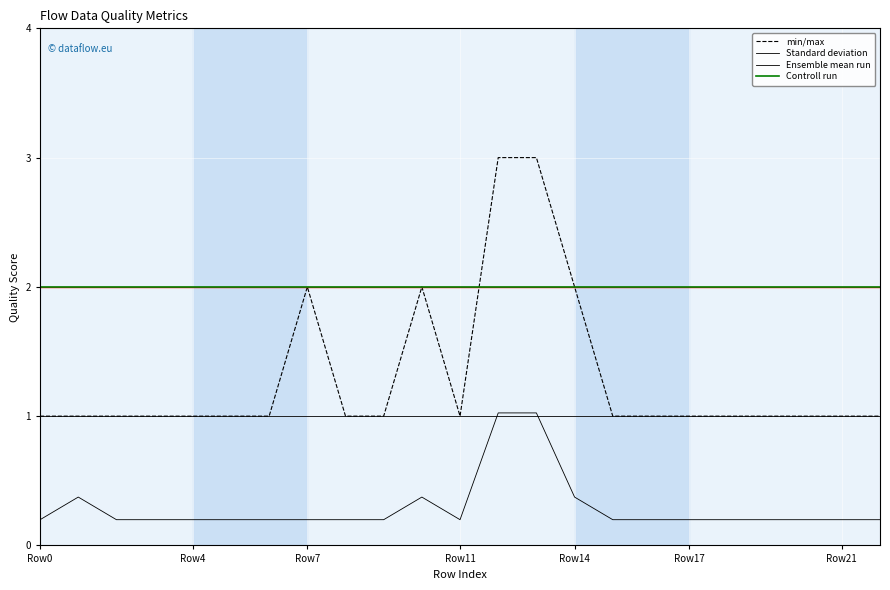

True or false: Controll run and Ensemble mean run cross at least once.

False